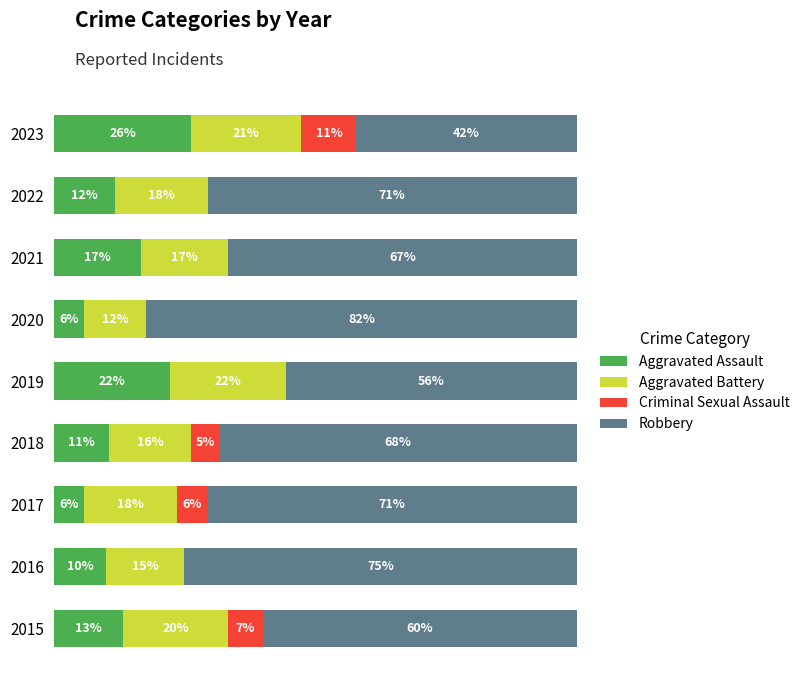

Which series has the widest spread of values?

Robbery